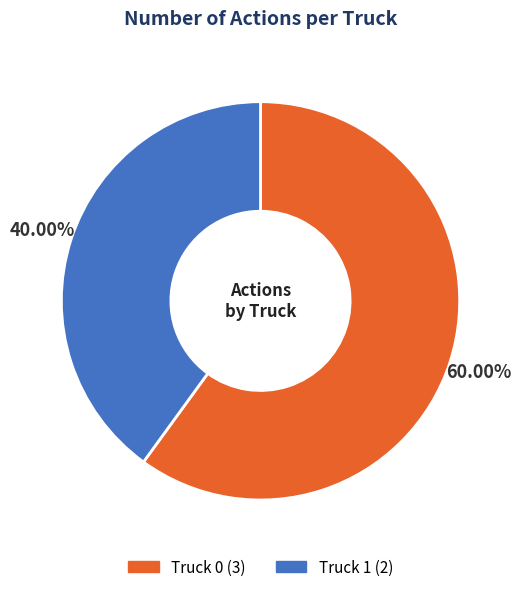

True or false: Truck 0 accounts for 71% of the total.

False